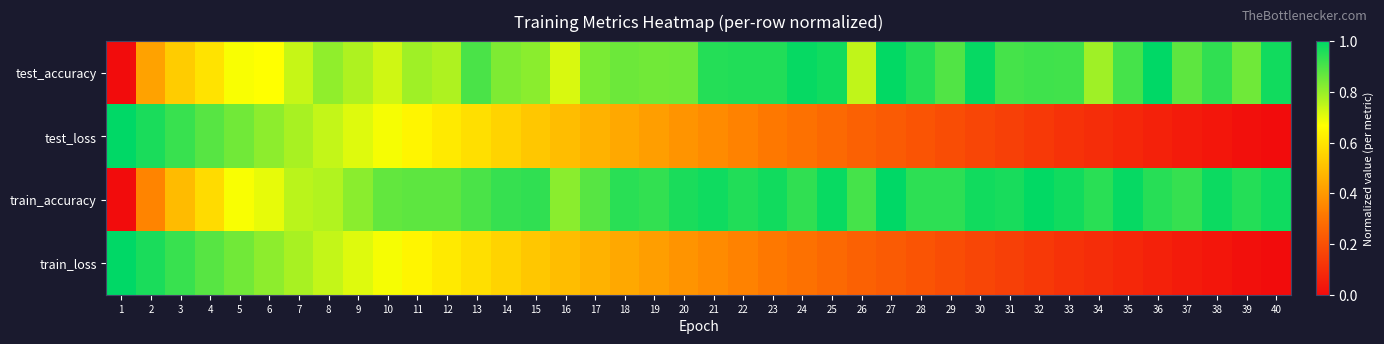

What is the total value across all series at 13?

3.0